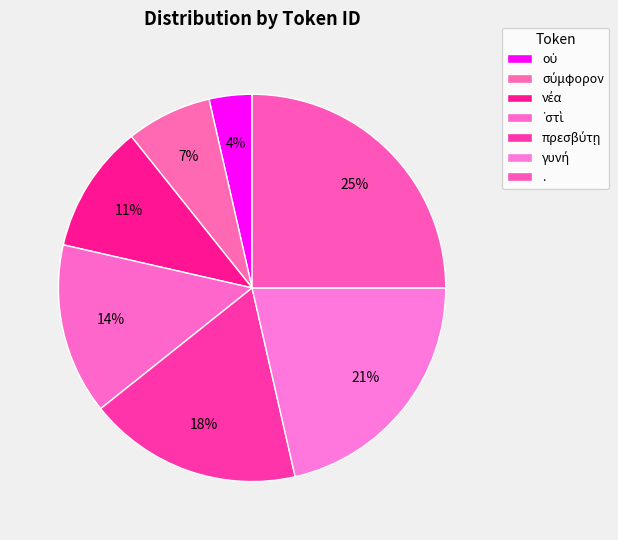

How many segments does this pie chart have?

7